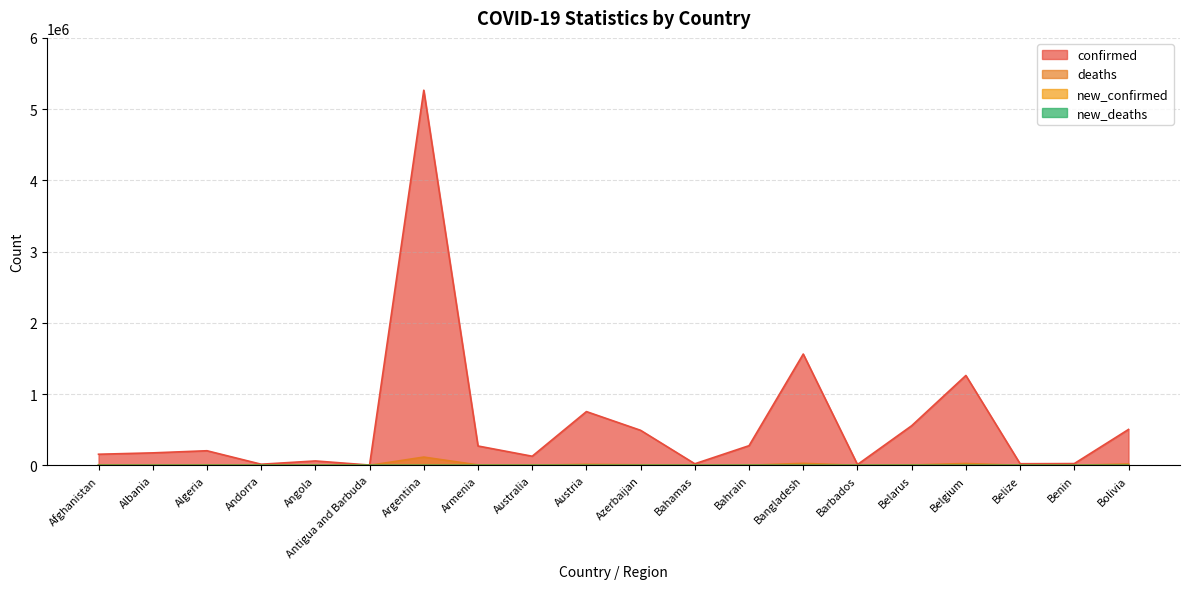

At which label does deaths first exceed 4275?

Afghanistan